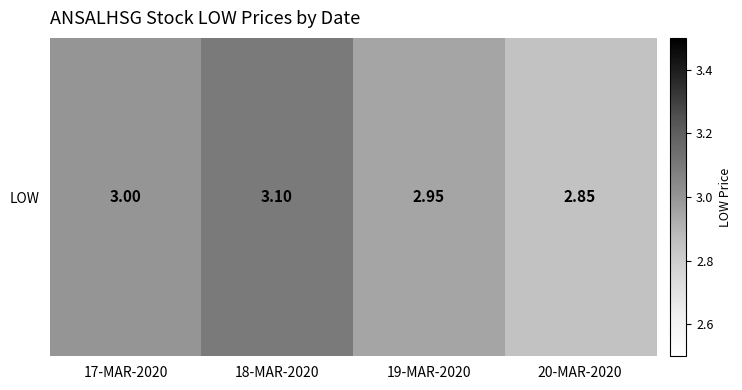

Is it true that the value at 20-MAR-2020 is 2.9?

True